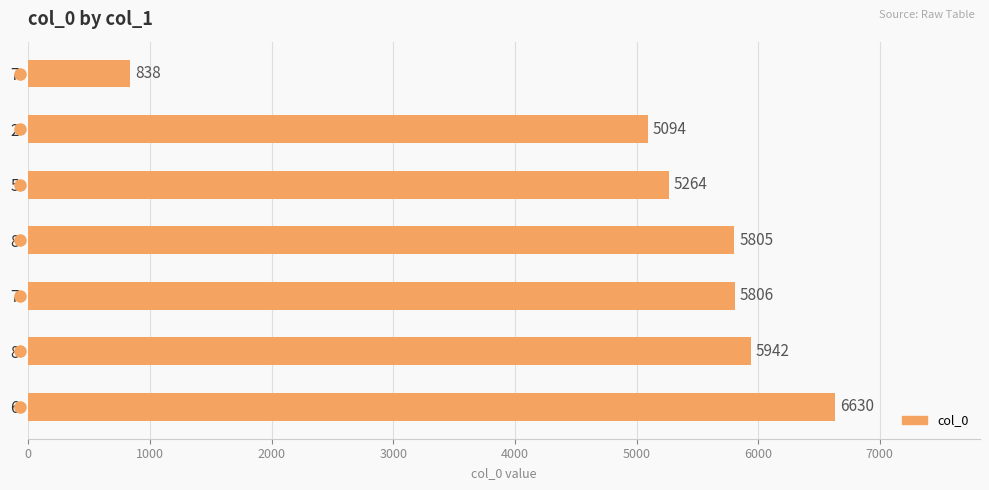

How many bars are there in total?

7